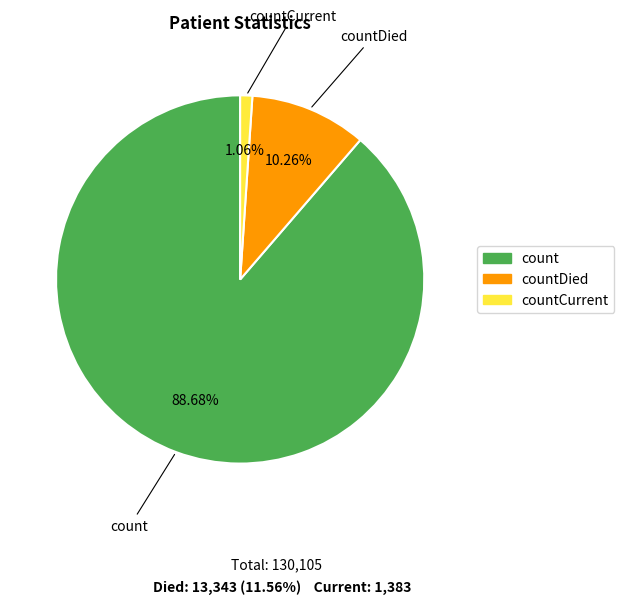

Is there any slice that represents more than half of the pie?

Yes